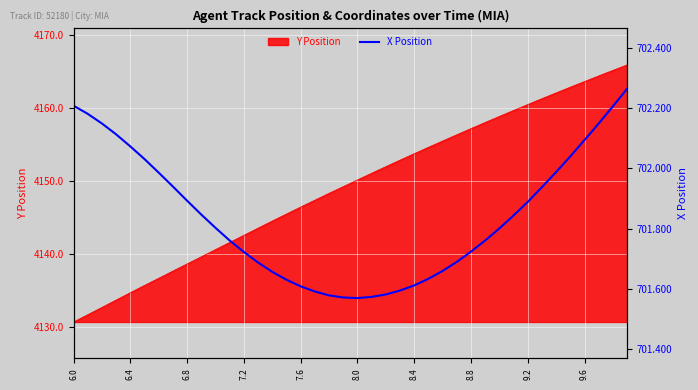

True or false: Y Position has a value of 4157.2 at 8.8.

True